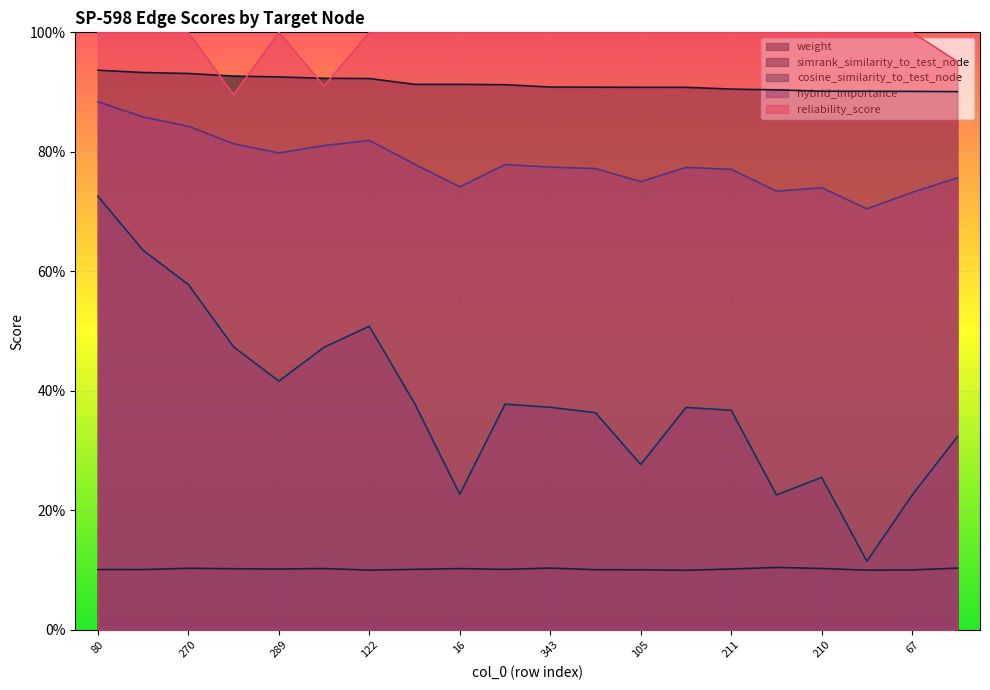

Reading right to left, list all the values displayed in this chart.

weight: 242=0.9	67=0.9	132=0.9	210=0.9	219=0.9	211=0.9	48=0.9	105=0.9	161=0.9	343=0.9	27=0.9	16=0.9	383=0.9	122=0.9	75=0.9	289=0.9	248=0.9	270=0.9	322=0.9	80=0.9
simrank_similarity_to_test_node: 242=0.1	67=0.1	132=0.1	210=0.1	219=0.1	211=0.1	48=0.1	105=0.1	161=0.1	343=0.1	27=0.1	16=0.1	383=0.1	122=0.1	75=0.1	289=0.1	248=0.1	270=0.1	322=0.1	80=0.1
cosine_similarity_to_test_node: 242=0.3	67=0.2	132=0.1	210=0.3	219=0.2	211=0.4	48=0.4	105=0.3	161=0.4	343=0.4	27=0.4	16=0.2	383=0.4	122=0.5	75=0.5	289=0.4	248=0.5	270=0.6	322=0.6	80=0.7
hybrid_importance: 242=0.8	67=0.7	132=0.7	210=0.7	219=0.7	211=0.8	48=0.8	105=0.8	161=0.8	343=0.8	27=0.8	16=0.7	383=0.8	122=0.8	75=0.8	289=0.8	248=0.8	270=0.8	322=0.9	80=0.9
reliability_score: 242=1.0	67=1.0	132=1.0	210=1.0	219=1.0	211=1.0	48=1.0	105=1.0	161=1.0	343=1.0	27=1.0	16=1.0	383=1.0	122=1.0	75=0.9	289=1.0	248=0.9	270=1.0	322=1.0	80=1.0